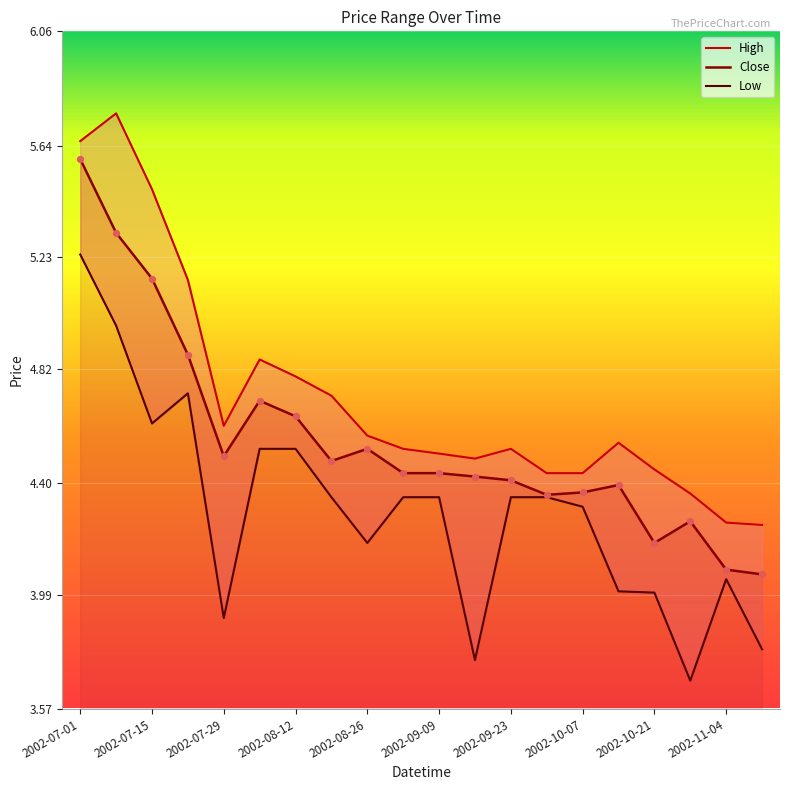

At how many categories does at least one series exceed 4?

20